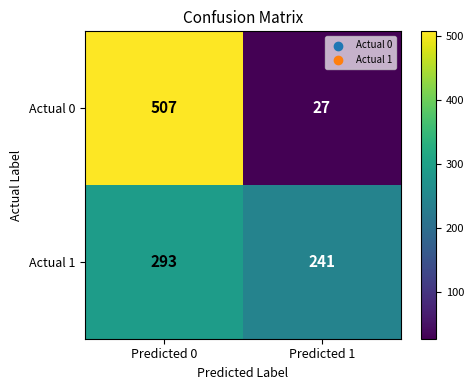

Read the Actual 1 value at Predicted 1, to the nearest 10.

240